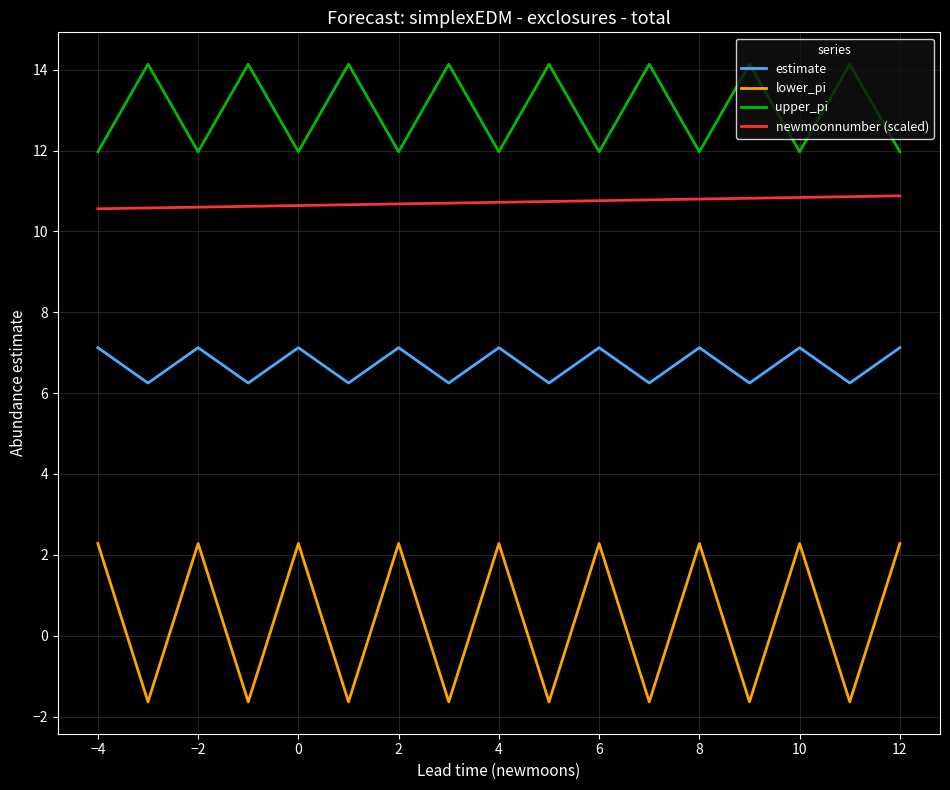

How many distinct data groups are displayed?

4